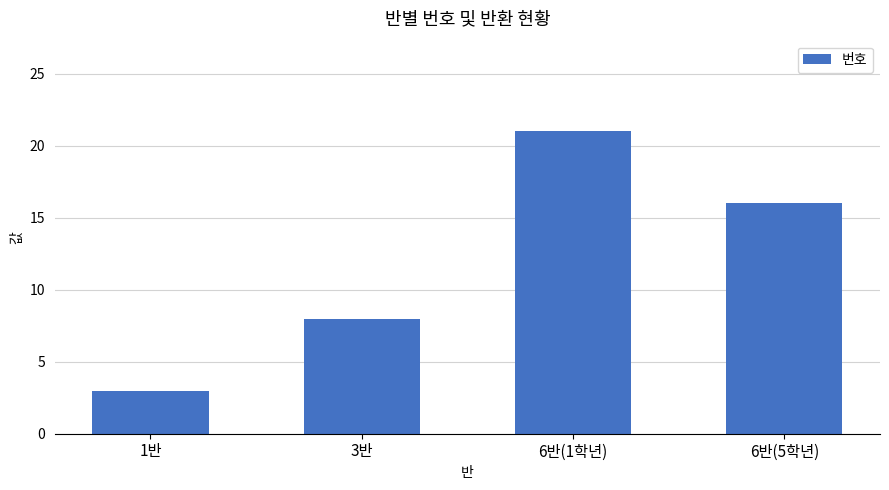

Is it true that the value at 6반(1학년) is 35?

False